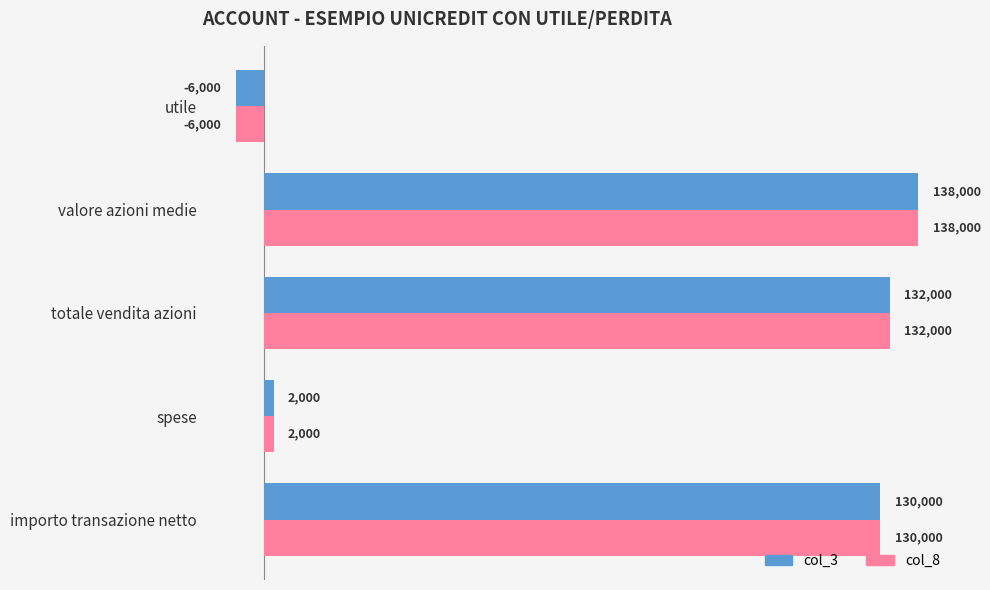

What is the total value across all series at importo transazione netto?

260000